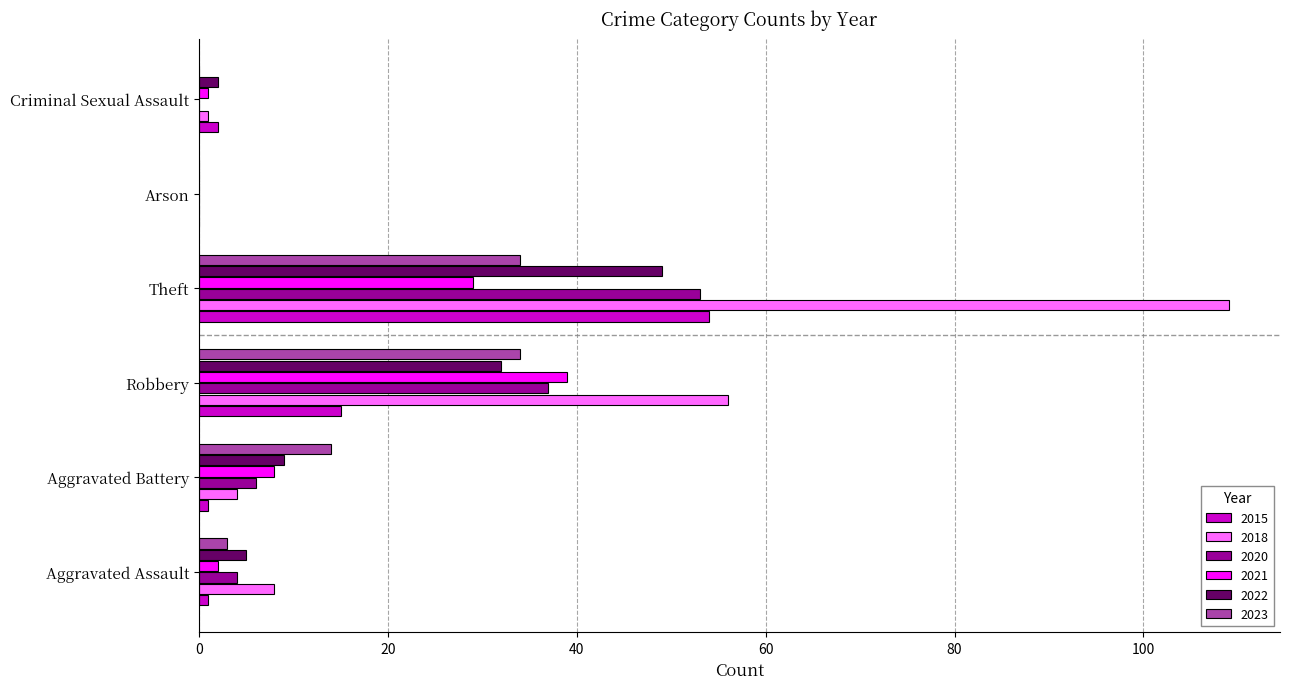

Where is 2020 nearest to the value 26?

Robbery